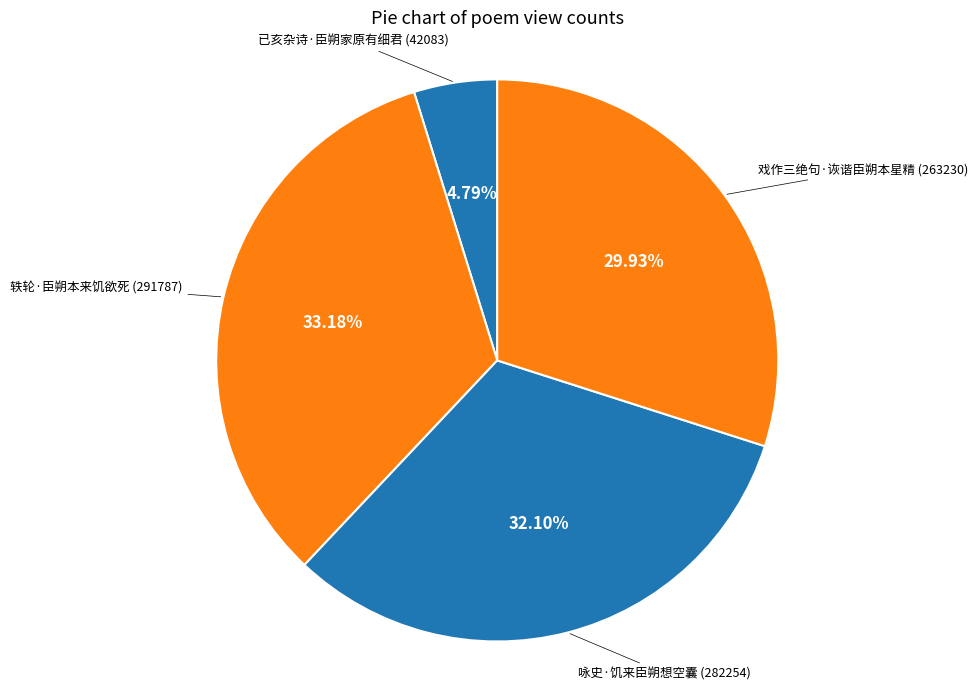

Rank the categories by value from lowest to highest.

已亥杂诗·臣朔家原有细君, 戏作三绝句·诙谐臣朔本星精, 咏史·饥来臣朔想空囊, 轶轮·臣朔本来饥欲死